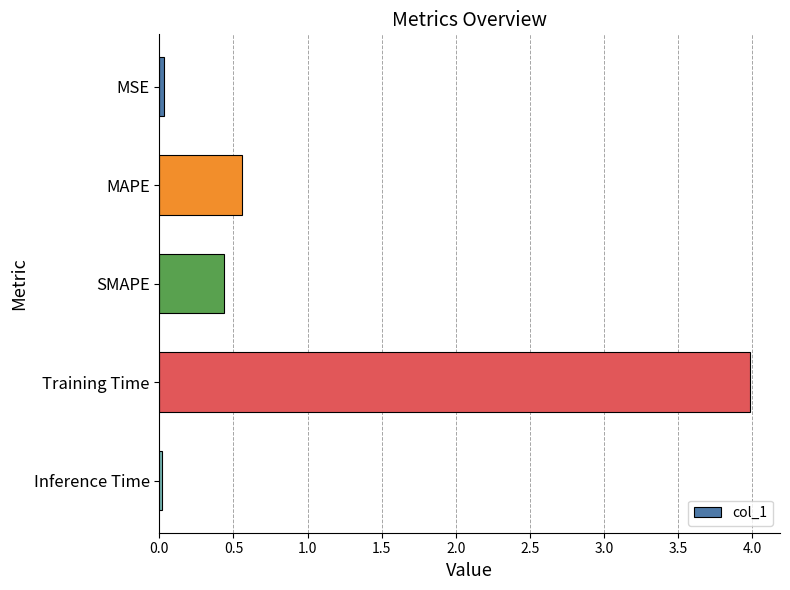

What is the sum of all values?

5.0